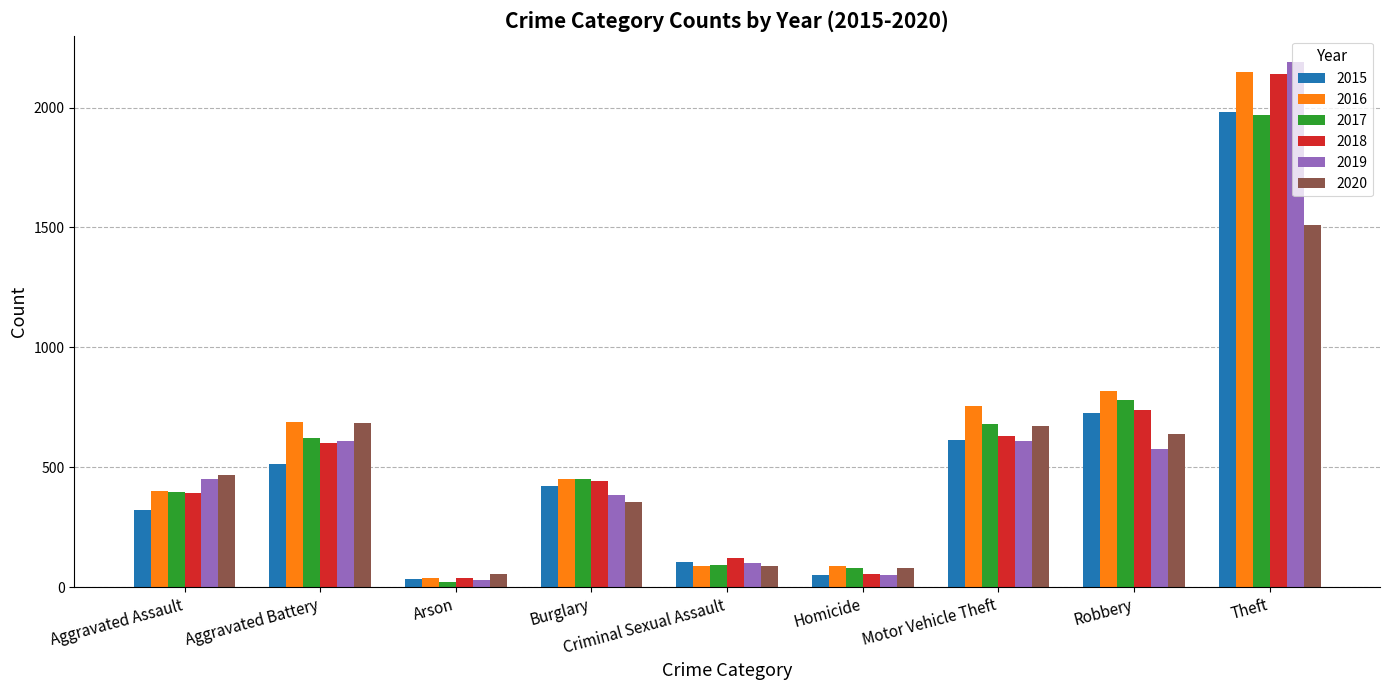

Count the number of categories in the chart.

9